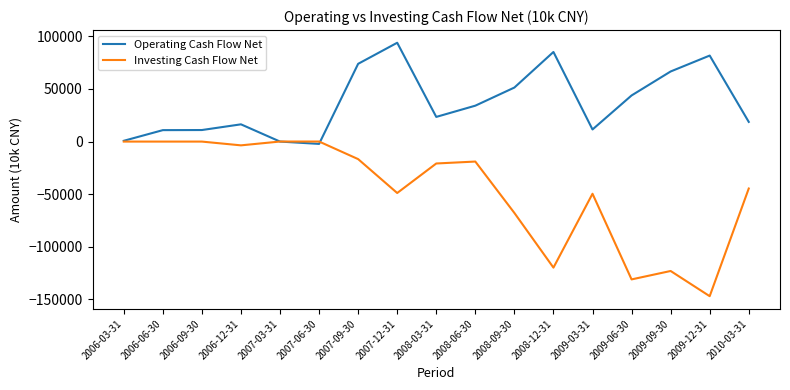

Rank the series by their average value, from lowest to highest.

Investing Cash Flow Net, Operating Cash Flow Net